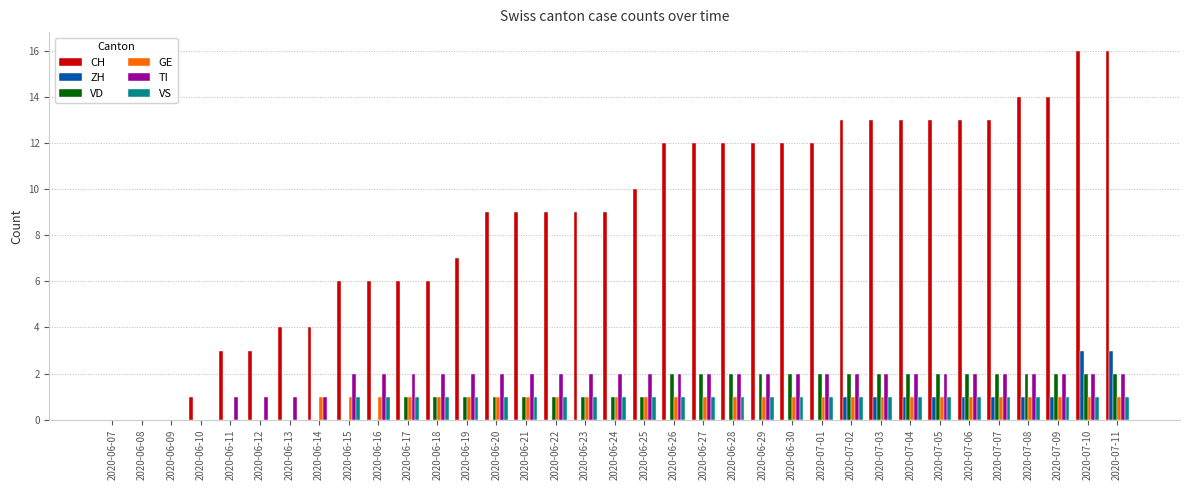

Is the value of CH at 2020-06-12 greater than the value of GE at 2020-06-08?

Yes